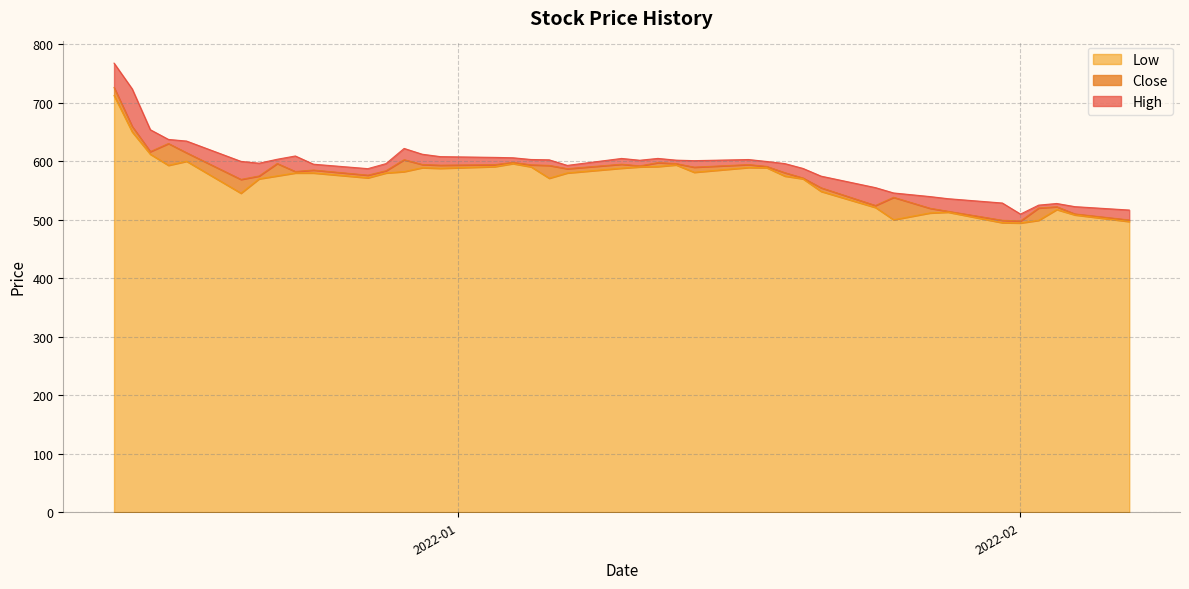

How many interior local valleys does the High series have?

6